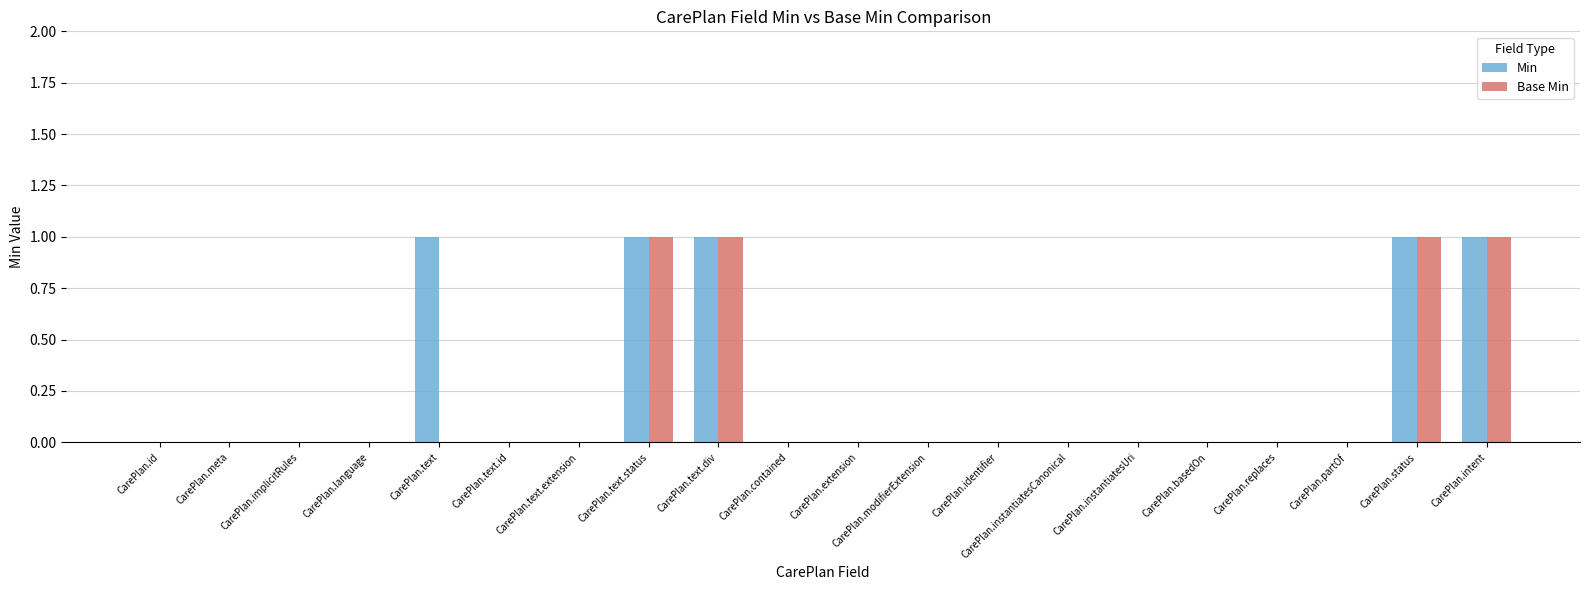

The value of Min at CarePlan.partOf is 0. True or false?

True